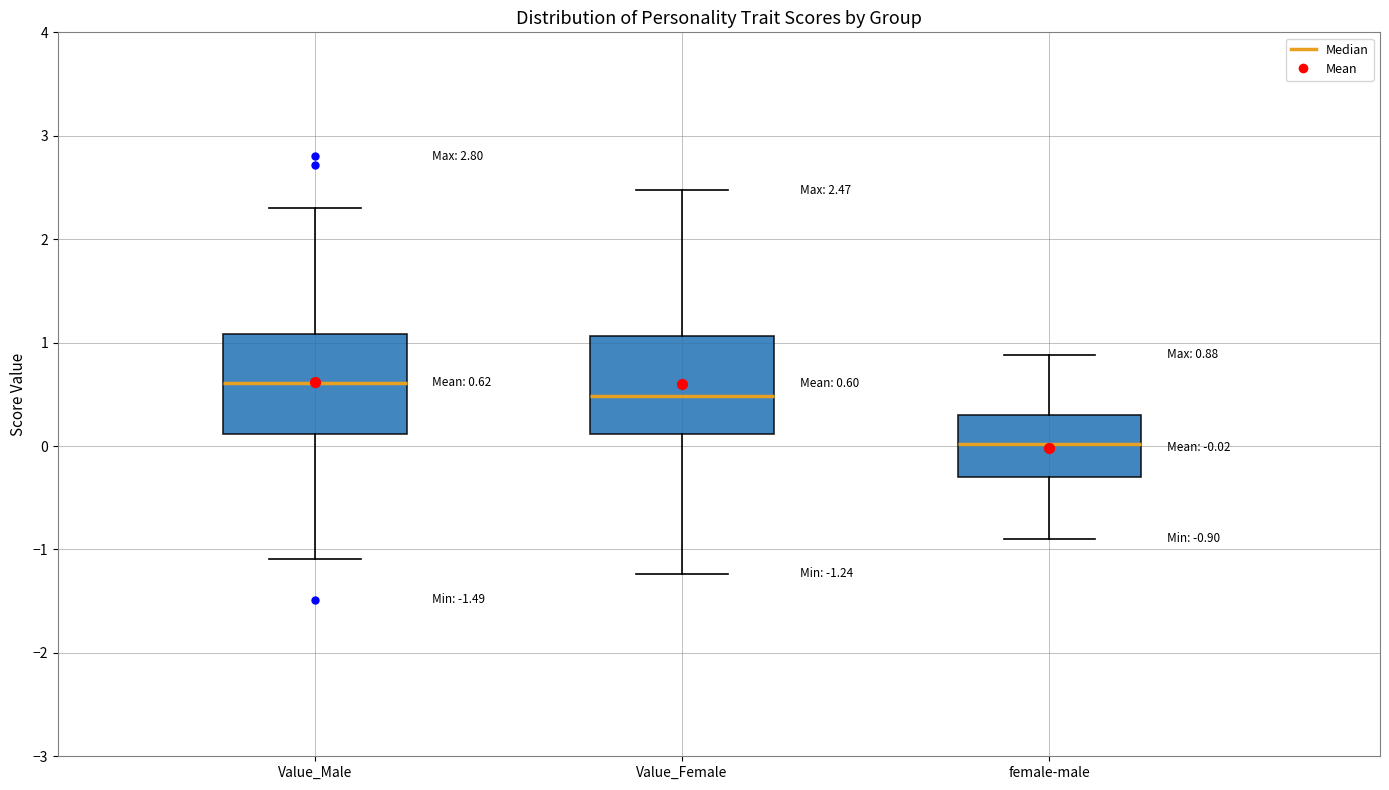

Which box's median line is the highest?

Value_Male